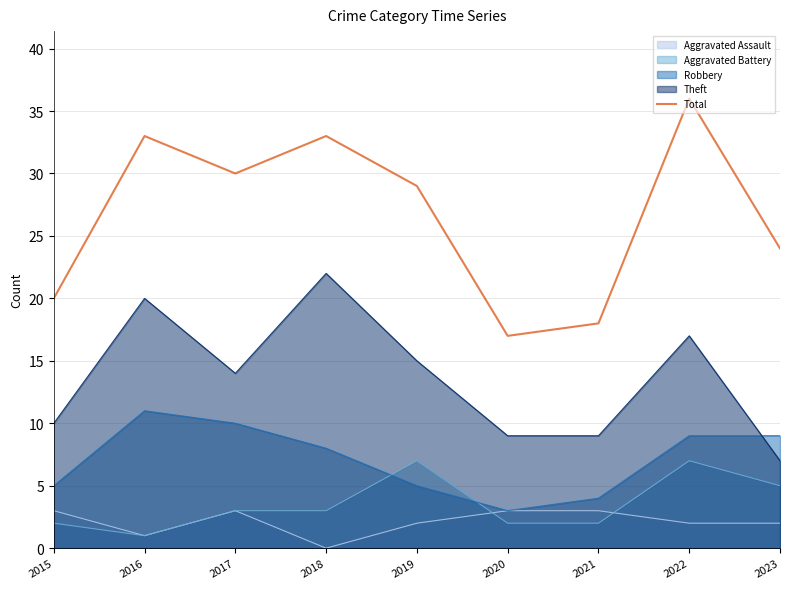

The chart shows a value of 24 at 2021. True or false?

False